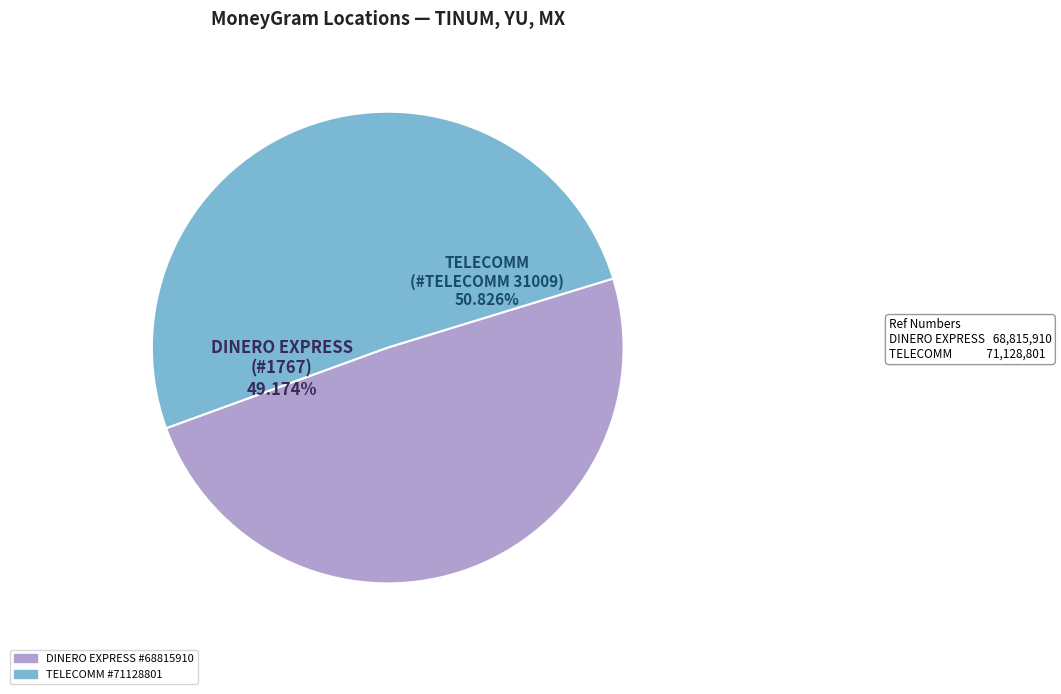

How many slices are in this pie chart?

2